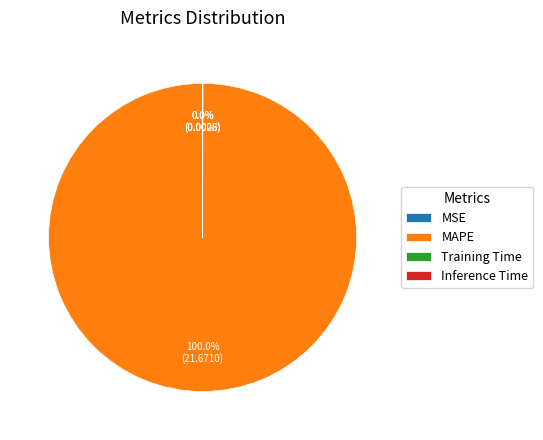

To the nearest percent, what percentage of the pie is MAPE?

100%